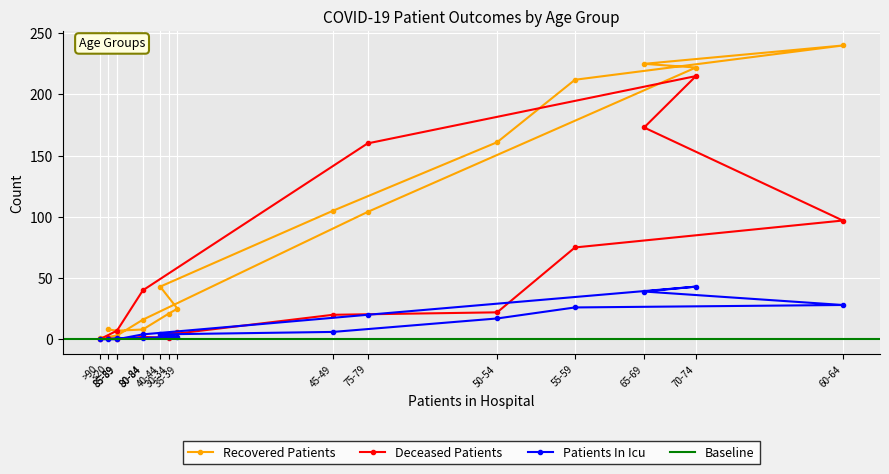

The value of deceased_patients at >90 is -86. True or false?

False